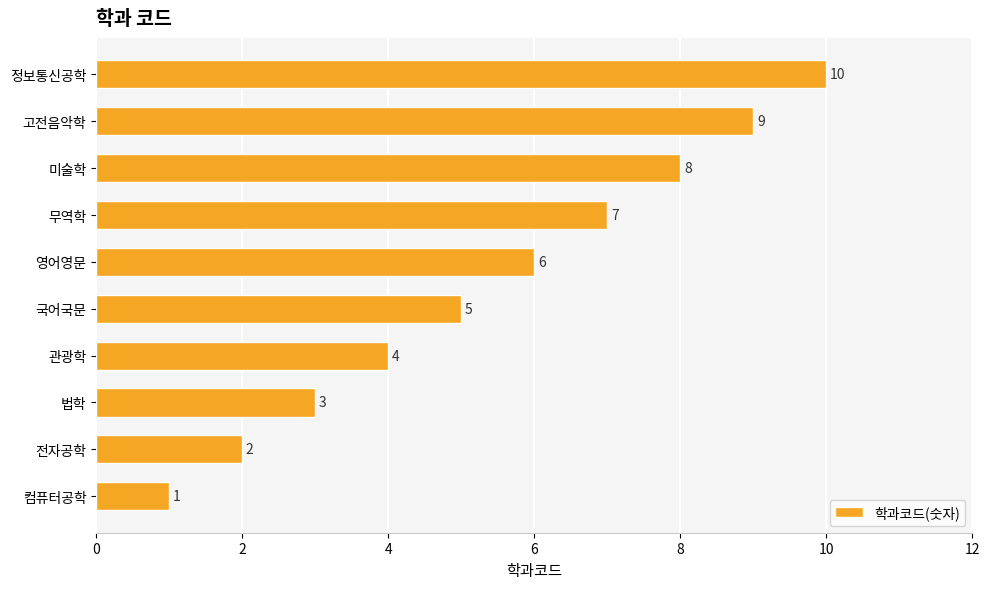

Count the number of categories in the chart.

10